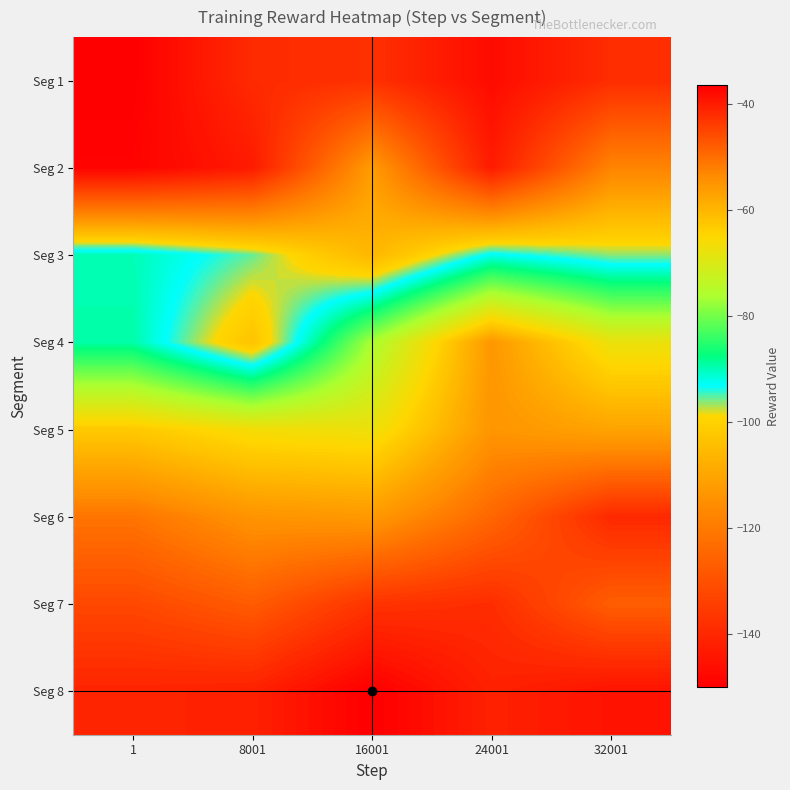

At which category is the sum across all series the highest?

32001